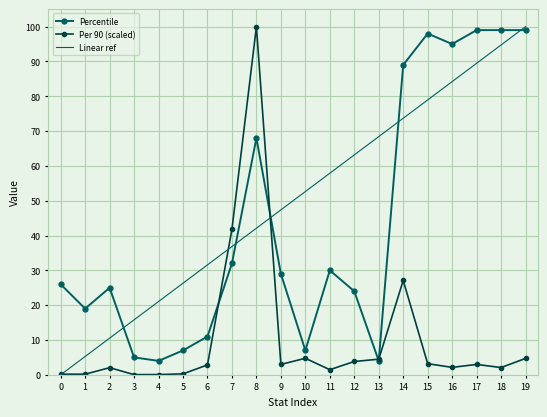

Which series has the largest total across all categories?

Linear ref